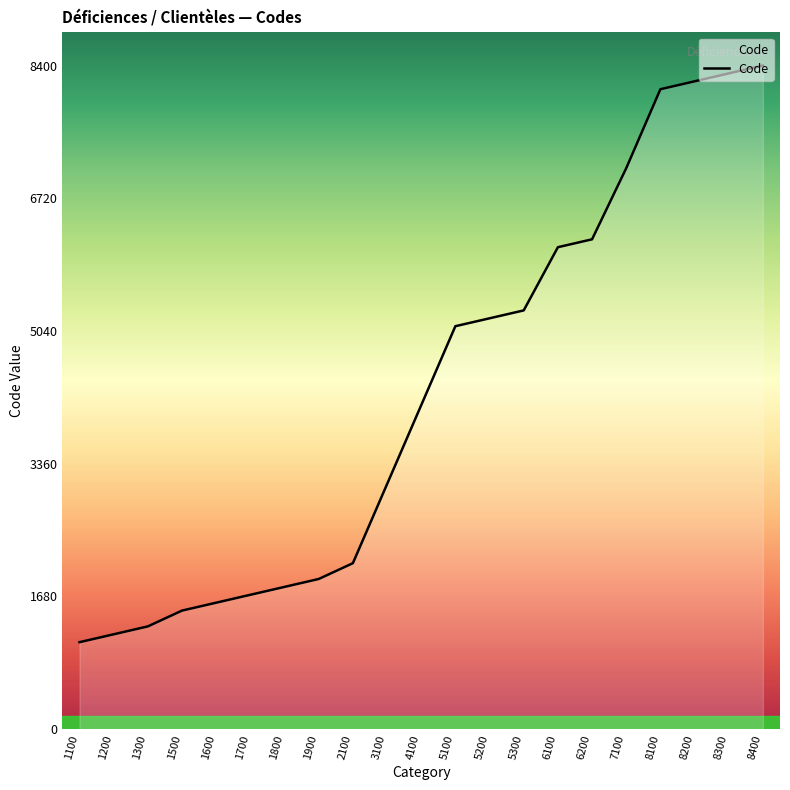

What is the change in value from 1800 to 8400?

+6600